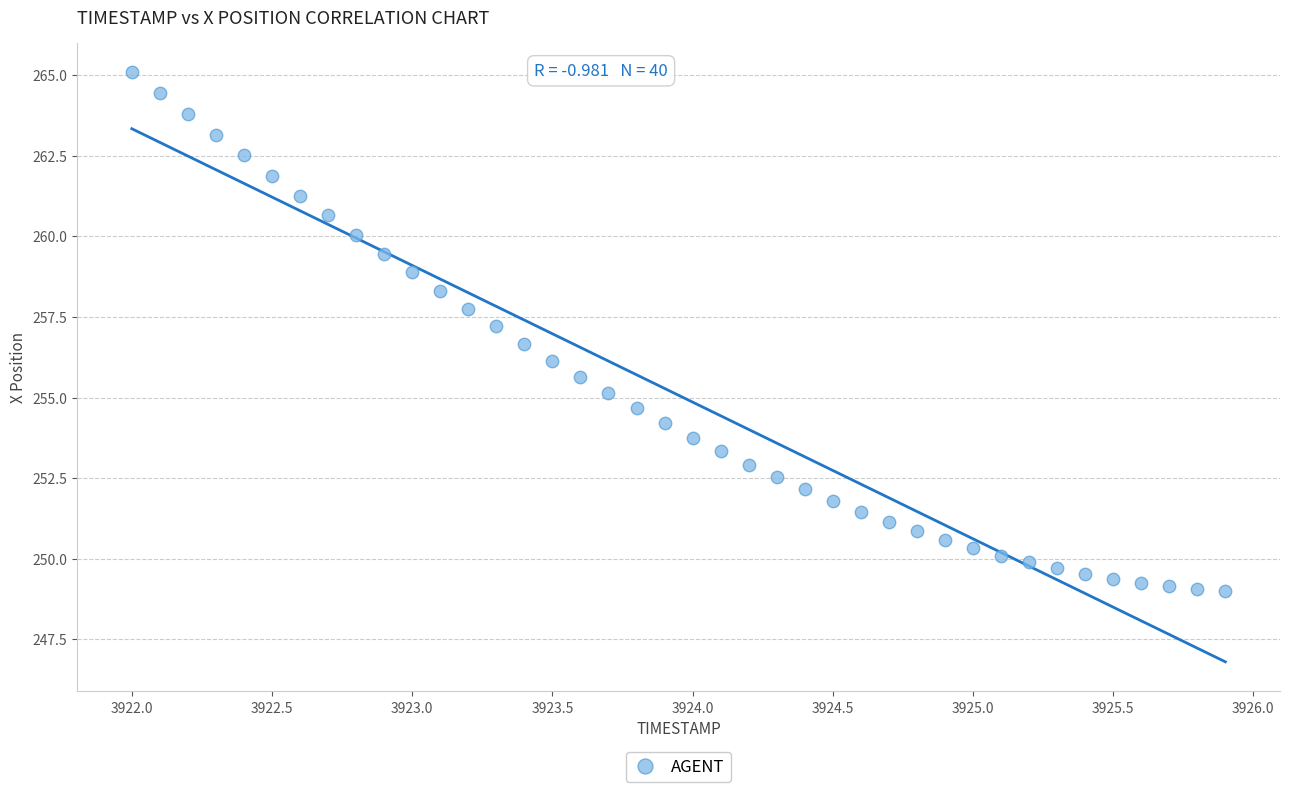

What is the range of Y values (max minus min)?

16.1